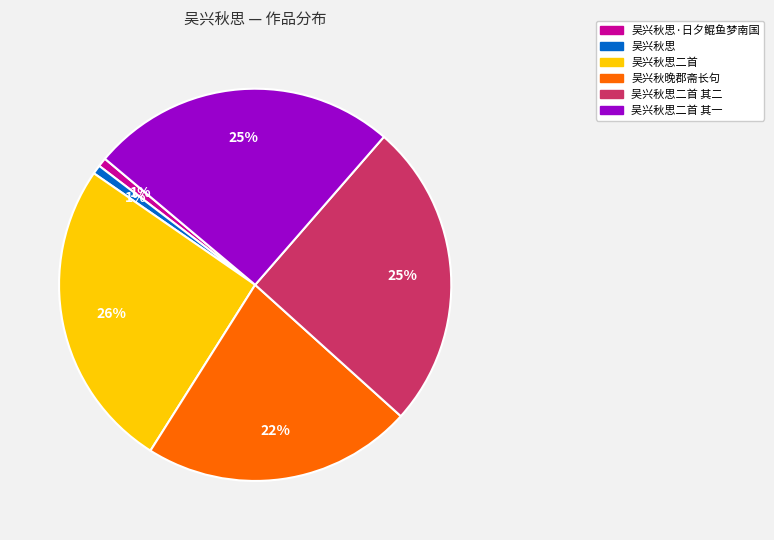

To the nearest percent, what percentage of the pie is 吴兴秋思·日夕鲲鱼梦南国?

1%